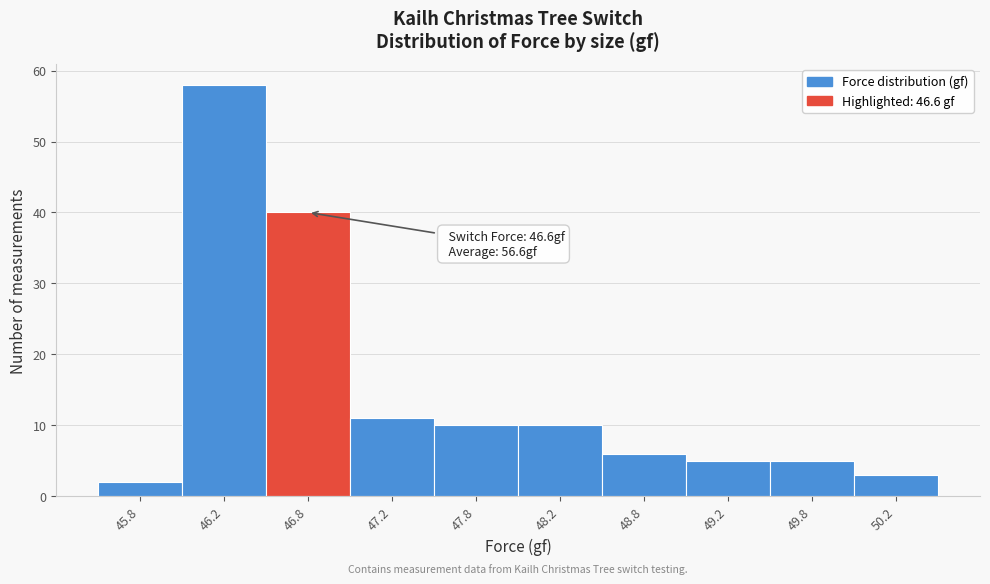

Which range on the x-axis has the tallest bar?

46.0 to 46.5